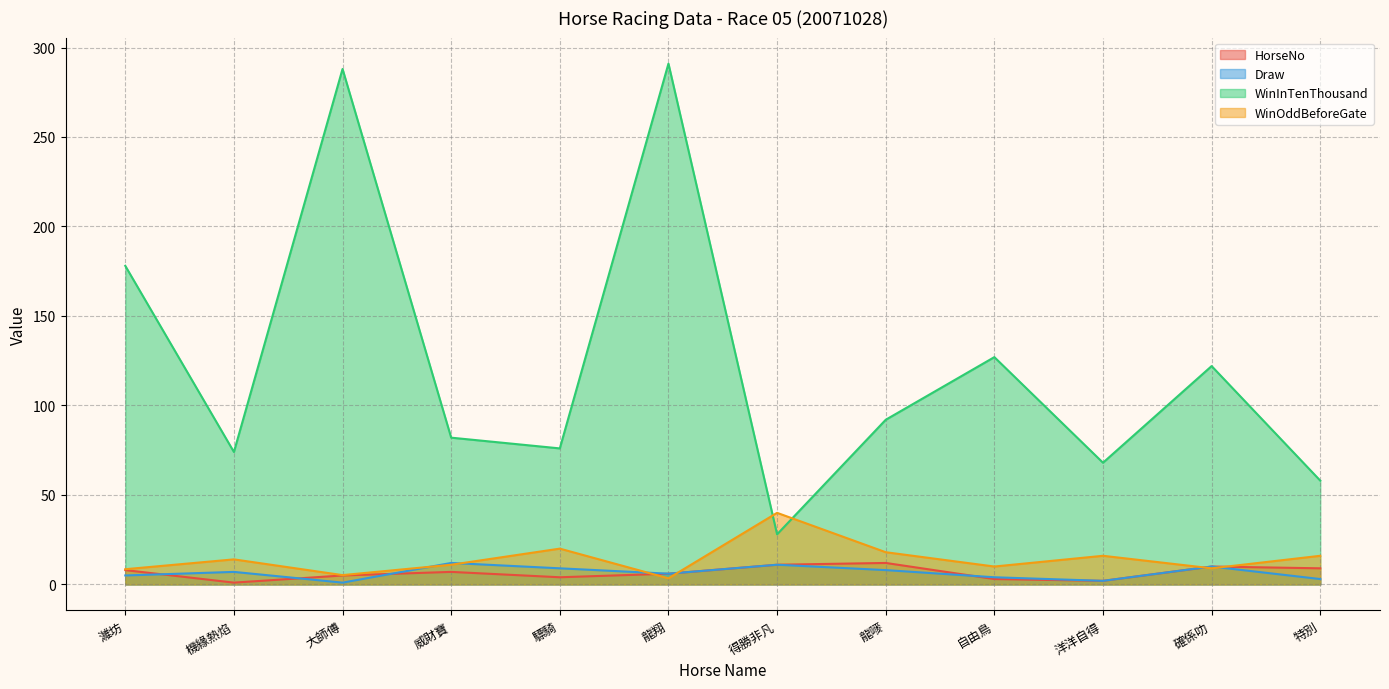

At which label is WinInTenThousand closest to 159?

濰坊